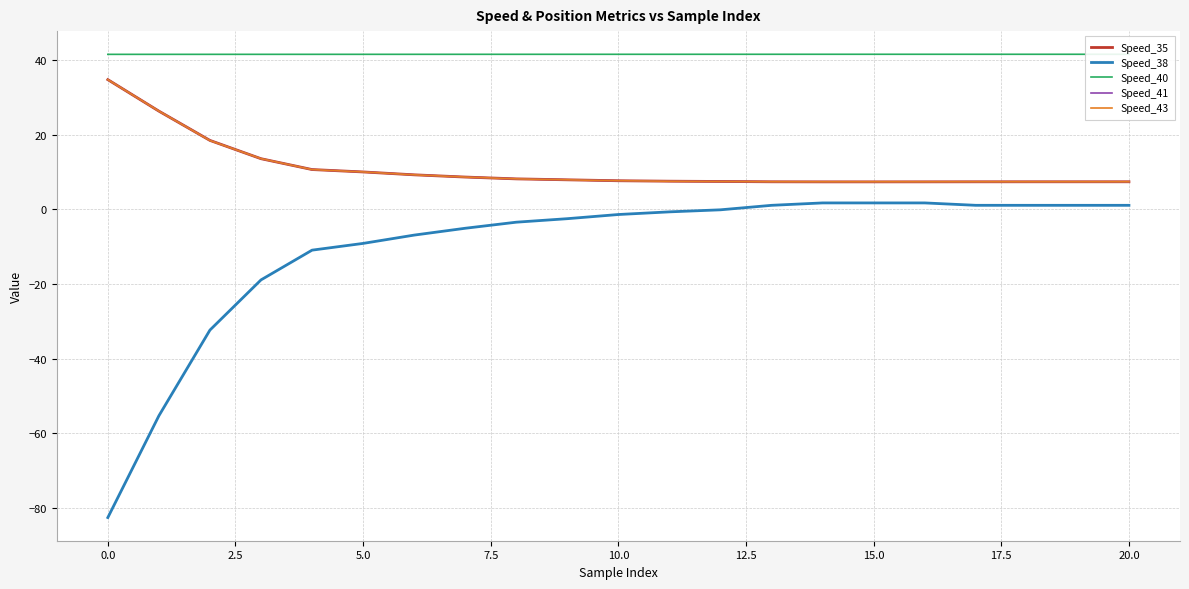

How many lines are shown in the chart?

5